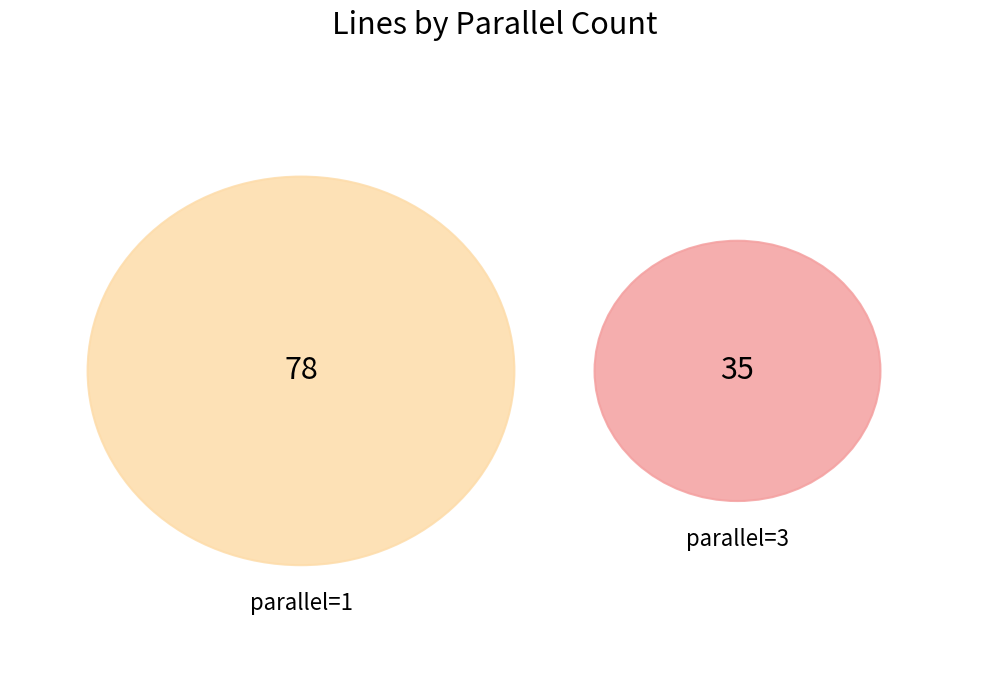

True or false: parallel_3 accounts for 31% of the total.

True